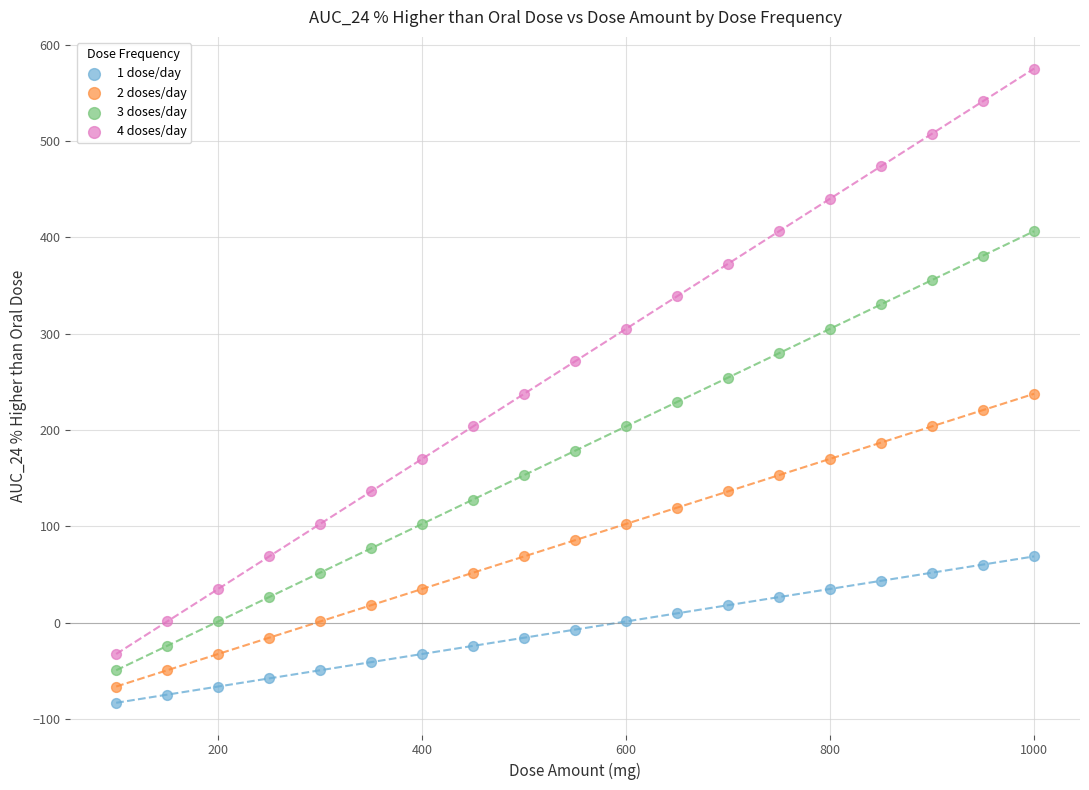

Which series contains the lowest Y value?

1 dose/day